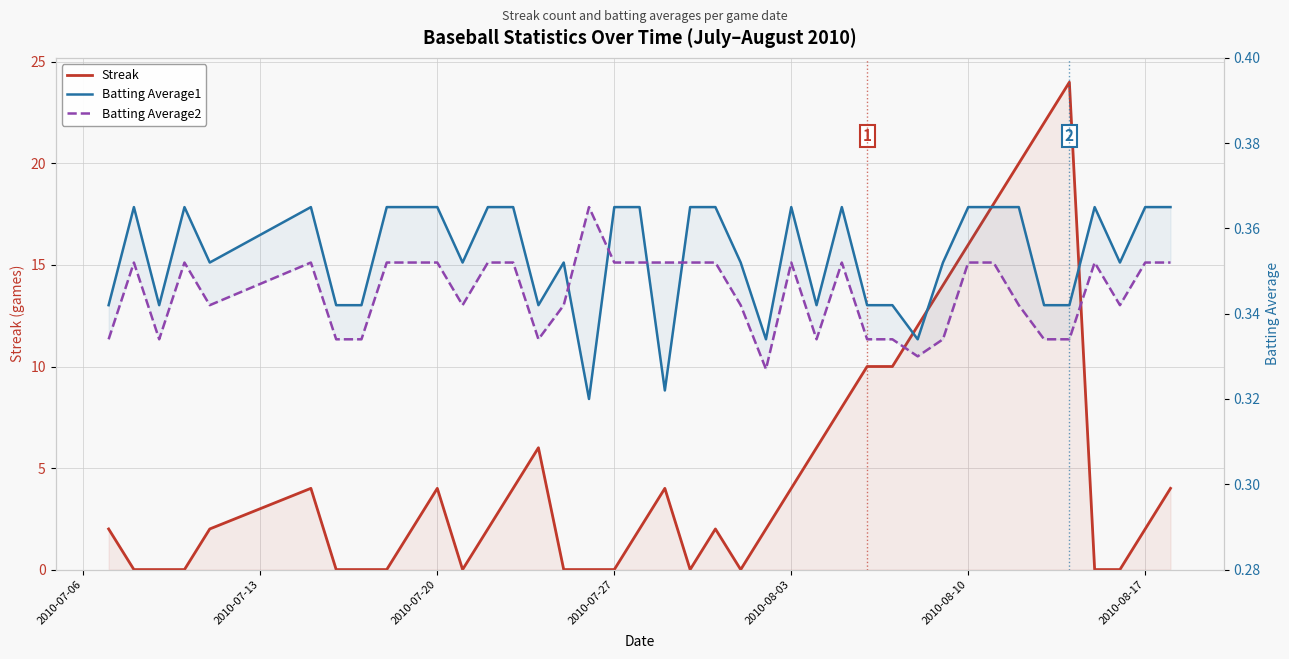

Is the value of Streak at 11 greater than the value of Batting Average1 at 2010-08-10?

No